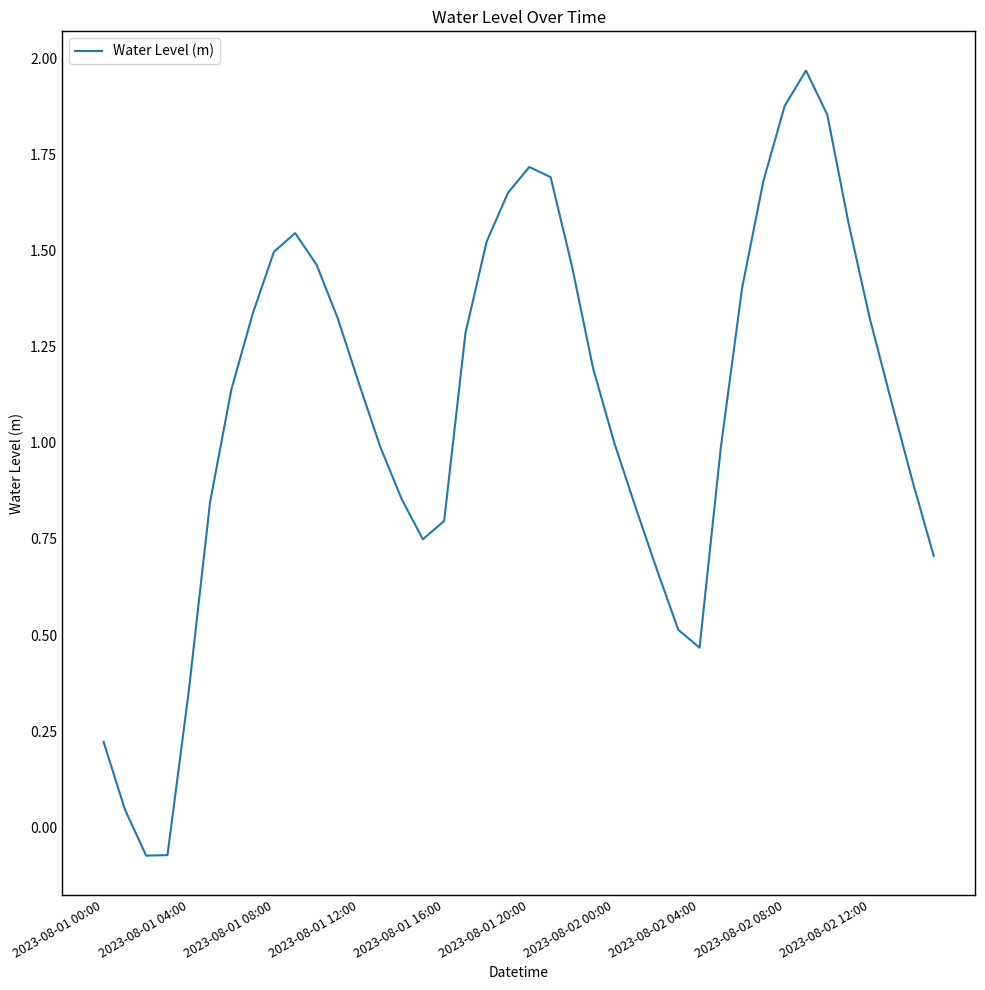

How many lines are shown in the chart?

1